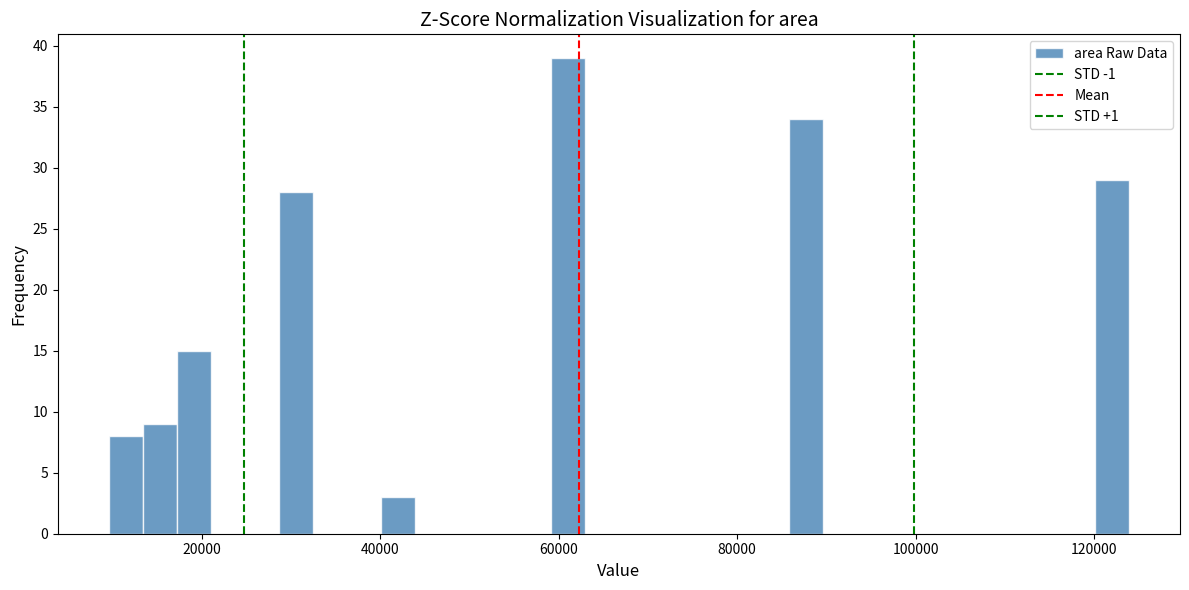

Read against the x-axis, roughly where is the centre of the tallest bar?

62000